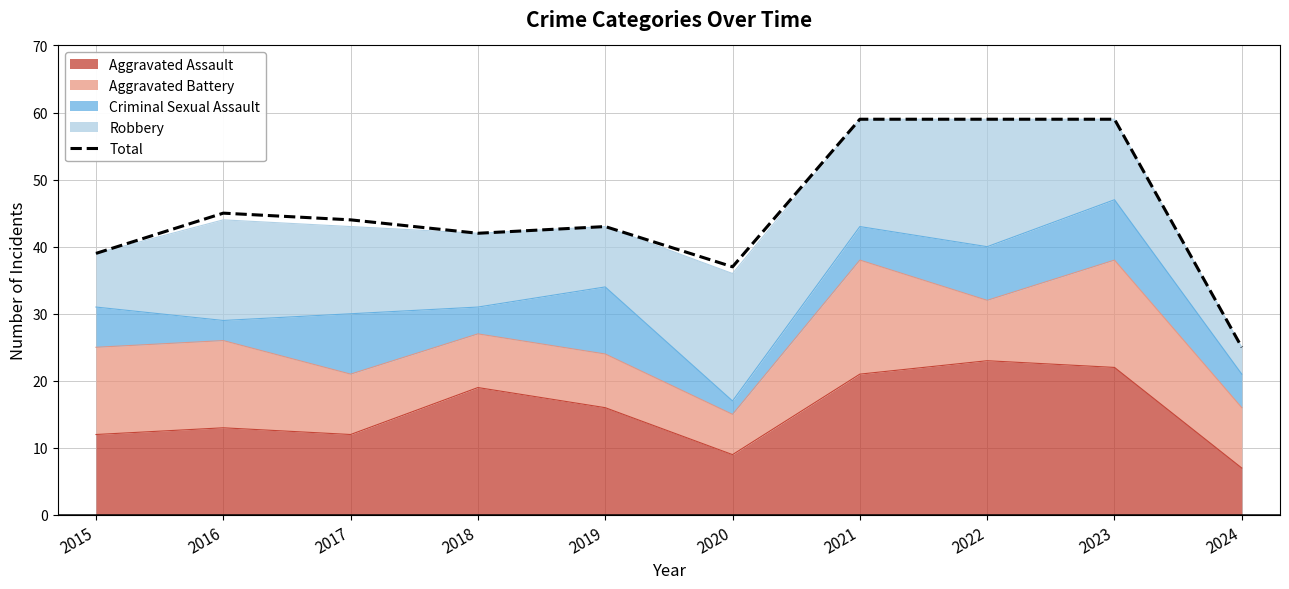

Where is the first local maximum?

2016